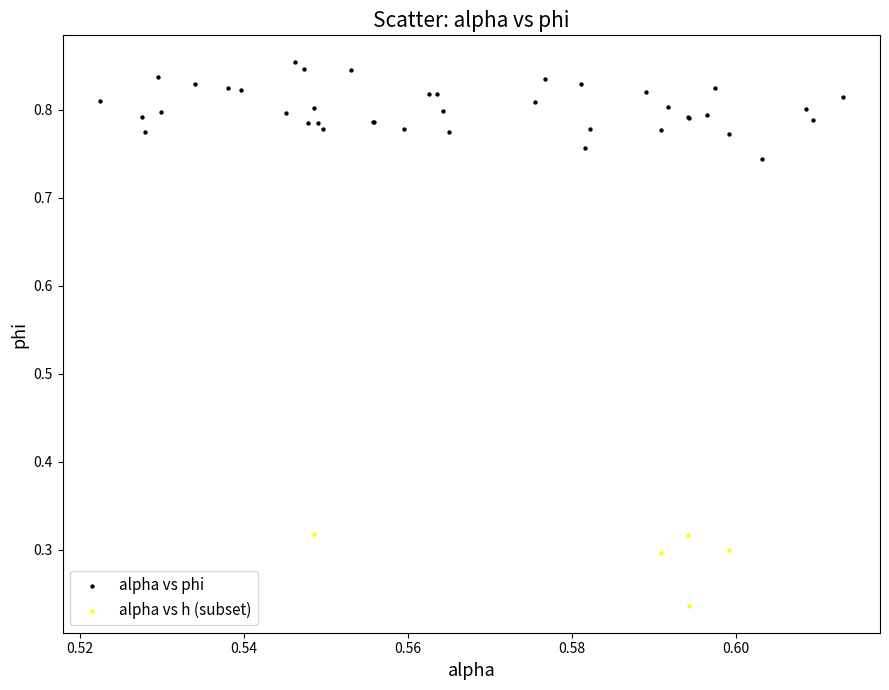

Which series contains the lowest Y value?

alpha vs h (subset)